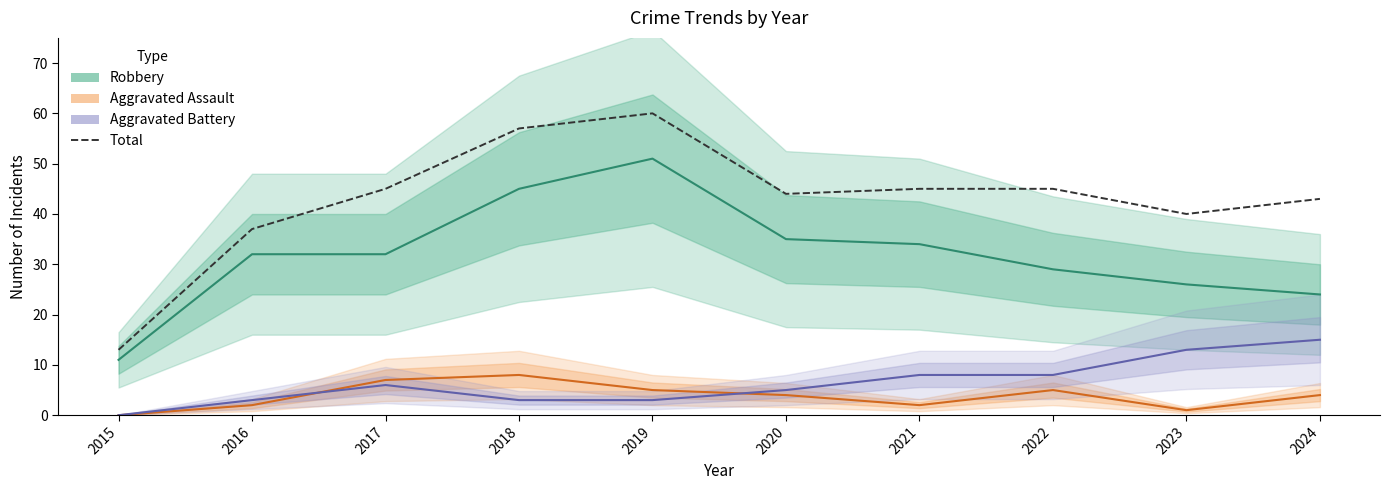

Does the chart display data point markers on the line(s)?

No